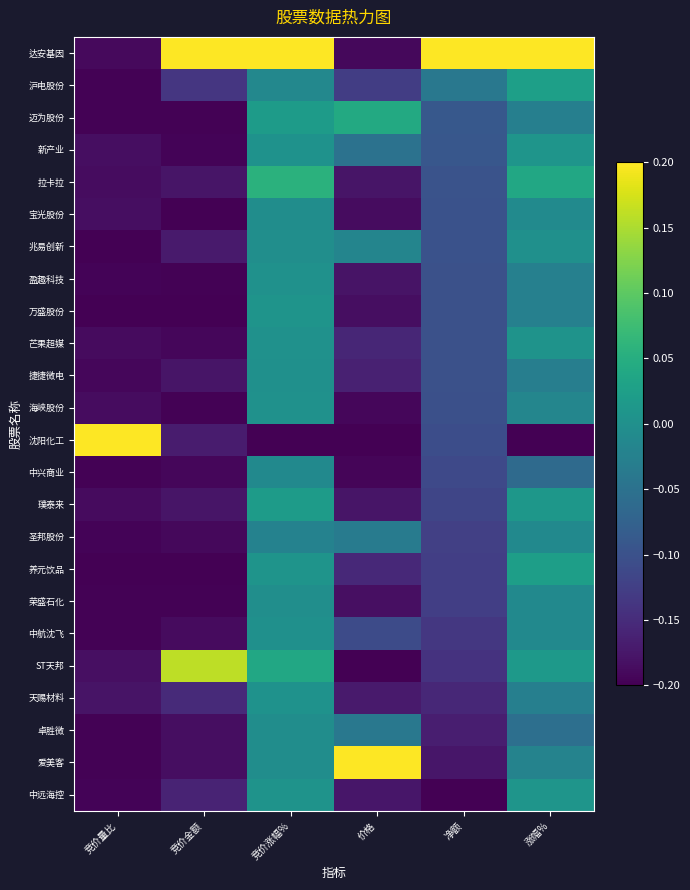

Reading left to right, list all the values displayed in this chart.

达安基因: 竞价量比=-0.2	竞价金额=0.2	竞价涨幅%=0.2	价格=-0.2	净额=0.2	涨幅%=0.2
沪电股份: 竞价量比=-0.2	竞价金额=-0.1	竞价涨幅%=-0.0	价格=-0.1	净额=-0.0	涨幅%=0.0
迈为股份: 竞价量比=-0.2	竞价金额=-0.2	竞价涨幅%=0.0	价格=0.0	净额=-0.1	涨幅%=-0.0
新产业: 竞价量比=-0.2	竞价金额=-0.2	竞价涨幅%=0.0	价格=-0.0	净额=-0.1	涨幅%=0.0
拉卡拉: 竞价量比=-0.2	竞价金额=-0.2	竞价涨幅%=0.1	价格=-0.2	净额=-0.1	涨幅%=0.0
宝光股份: 竞价量比=-0.2	竞价金额=-0.2	竞价涨幅%=-0.0	价格=-0.2	净额=-0.1	涨幅%=-0.0
兆易创新: 竞价量比=-0.2	竞价金额=-0.2	竞价涨幅%=-0.0	价格=-0.0	净额=-0.1	涨幅%=0.0
盈趣科技: 竞价量比=-0.2	竞价金额=-0.2	竞价涨幅%=0.0	价格=-0.2	净额=-0.1	涨幅%=-0.0
万盛股份: 竞价量比=-0.2	竞价金额=-0.2	竞价涨幅%=0.0	价格=-0.2	净额=-0.1	涨幅%=-0.0
芒果超媒: 竞价量比=-0.2	竞价金额=-0.2	竞价涨幅%=0.0	价格=-0.2	净额=-0.1	涨幅%=0.0
捷捷微电: 竞价量比=-0.2	竞价金额=-0.2	竞价涨幅%=0.0	价格=-0.2	净额=-0.1	涨幅%=-0.0
海峡股份: 竞价量比=-0.2	竞价金额=-0.2	竞价涨幅%=0.0	价格=-0.2	净额=-0.1	涨幅%=-0.0
沈阳化工: 竞价量比=0.2	竞价金额=-0.2	竞价涨幅%=-0.2	价格=-0.2	净额=-0.1	涨幅%=-0.2
中兴商业: 竞价量比=-0.2	竞价金额=-0.2	竞价涨幅%=-0.0	价格=-0.2	净额=-0.1	涨幅%=-0.1
璞泰来: 竞价量比=-0.2	竞价金额=-0.2	竞价涨幅%=0.0	价格=-0.2	净额=-0.1	涨幅%=0.0
圣邦股份: 竞价量比=-0.2	竞价金额=-0.2	竞价涨幅%=-0.0	价格=-0.0	净额=-0.1	涨幅%=-0.0
养元饮品: 竞价量比=-0.2	竞价金额=-0.2	竞价涨幅%=0.0	价格=-0.2	净额=-0.1	涨幅%=0.0
荣盛石化: 竞价量比=-0.2	竞价金额=-0.2	竞价涨幅%=-0.0	价格=-0.2	净额=-0.1	涨幅%=-0.0
中航沈飞: 竞价量比=-0.2	竞价金额=-0.2	竞价涨幅%=0.0	价格=-0.1	净额=-0.1	涨幅%=-0.0
ST天邦: 竞价量比=-0.2	竞价金额=0.2	竞价涨幅%=0.0	价格=-0.2	净额=-0.1	涨幅%=0.0
天赐材料: 竞价量比=-0.2	竞价金额=-0.2	竞价涨幅%=0.0	价格=-0.2	净额=-0.2	涨幅%=-0.0
卓胜微: 竞价量比=-0.2	竞价金额=-0.2	竞价涨幅%=-0.0	价格=-0.0	净额=-0.2	涨幅%=-0.1
爱美客: 竞价量比=-0.2	竞价金额=-0.2	竞价涨幅%=-0.0	价格=0.2	净额=-0.2	涨幅%=-0.0
中远海控: 竞价量比=-0.2	竞价金额=-0.2	竞价涨幅%=0.0	价格=-0.2	净额=-0.2	涨幅%=0.0